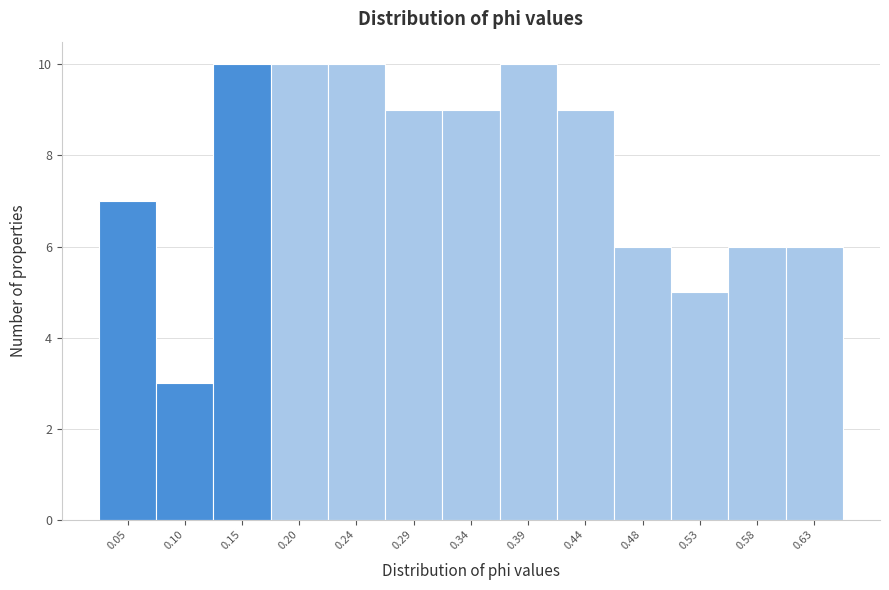

Reading left to right, transcribe this chart: for each bar, give the range it covers on the x-axis and its height. Neither the bar edges nor the heights are printed on the chart, so give them approximately, as read against the axes.

0.030 to 0.075: 7
0.075 to 0.125: 3
0.125 to 0.175: 10
0.175 to 0.220: 10
0.220 to 0.270: 10
0.270 to 0.315: 9
0.315 to 0.365: 9
0.365 to 0.410: 10
0.410 to 0.460: 9
0.460 to 0.505: 6
0.505 to 0.555: 5
0.555 to 0.605: 6
0.605 to 0.650: 6